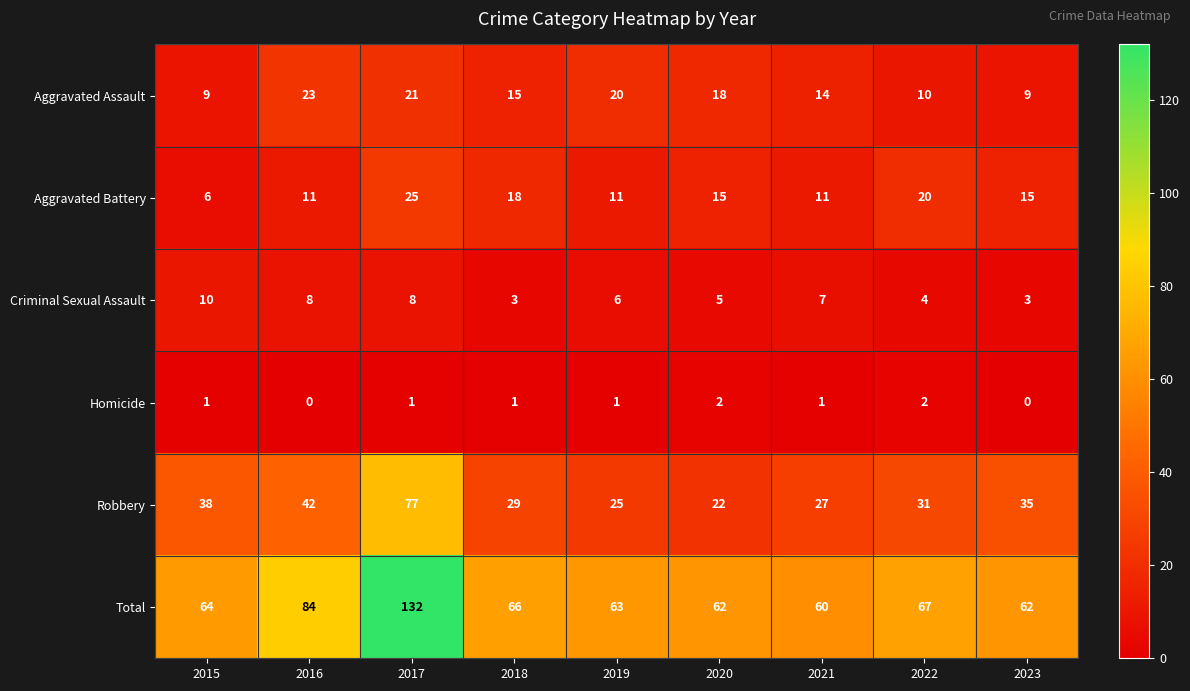

How many data points does each series have?

9